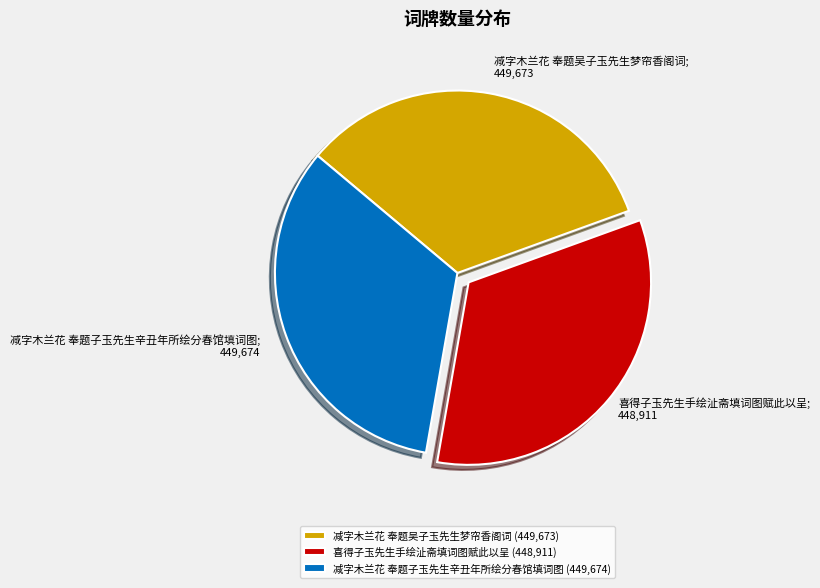

Combined, do 减字木兰花 奉题吴子玉先生梦帘香阁词 (449,673) and 减字木兰花 奉题子玉先生辛丑年所绘分春馆填词图 (449,674) account for over 50%?

Yes